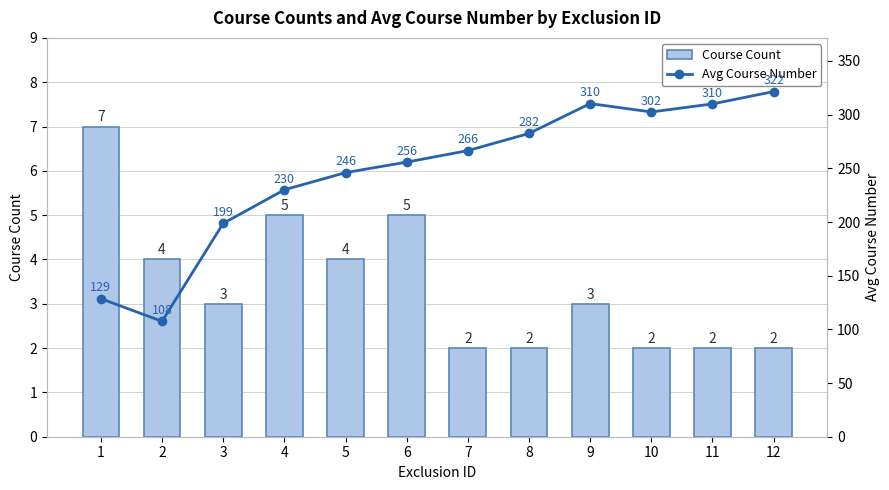

Rank the series by their average value, from highest to lowest.

Avg Course Number, Course Count